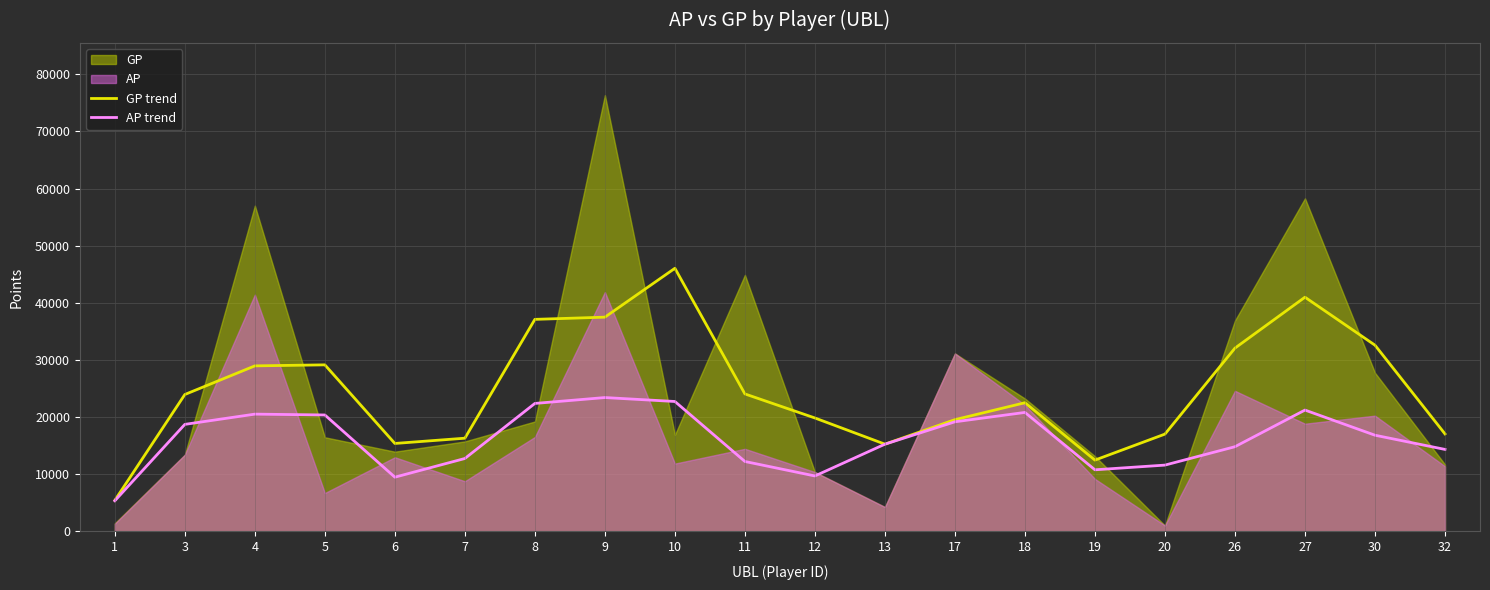

True or false: GP trend has more than 0 interior local peaks.

True